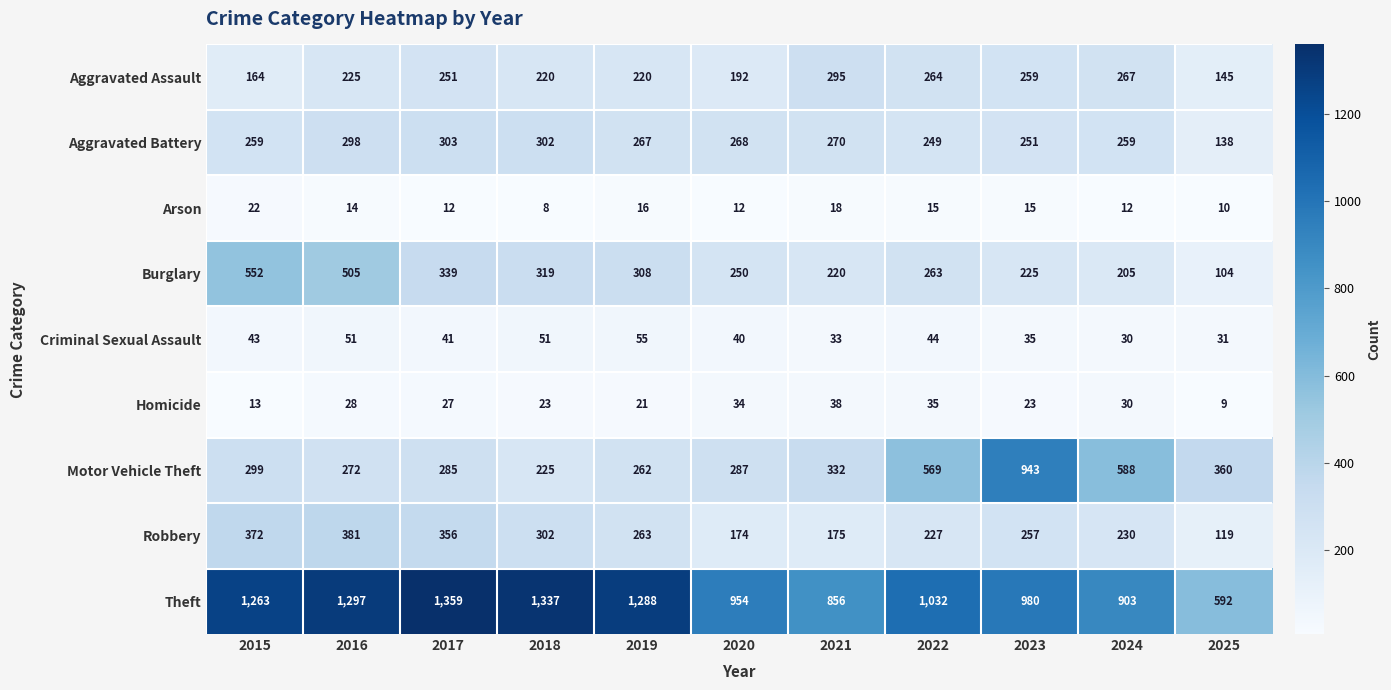

Is it true that Criminal Sexual Assault equals 51 at 2016?

True